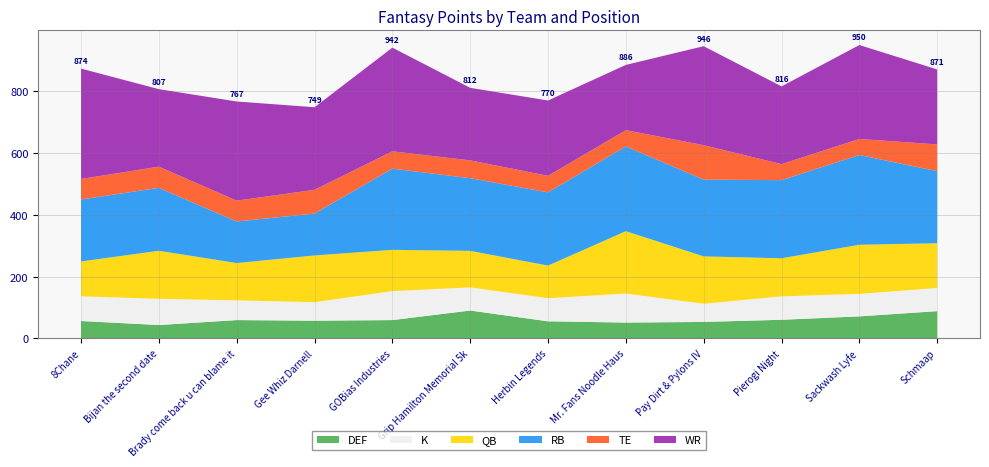

Reading left to right, extract all data points from this chart.

DEF: 56.0	43.0	59.0	57.0	59.0	90.0	55.0	51.0	53.0	60.0	71.0	88.0
K: 80.0	85.0	64.0	60.0	94.0	75.0	75.0	94.0	59.0	76.0	73.0	75.0
QB: 112.9	155.7	120.8	151.4	133.6	118.3	105.6	202.1	153.3	123.3	159.0	145.0
RB: 200.8	203.9	134.7	135.8	263.2	235.4	237.3	274.8	248.7	253.2	290.9	233.5
TE: 66.5	68.6	67.5	76.9	56.0	57.8	53.5	52.5	111.6	51.8	51.9	86.7
WR: 357.7	251.1	321.3	267.5	336.0	235.1	244.1	211.5	320.8	252.0	304.4	242.9